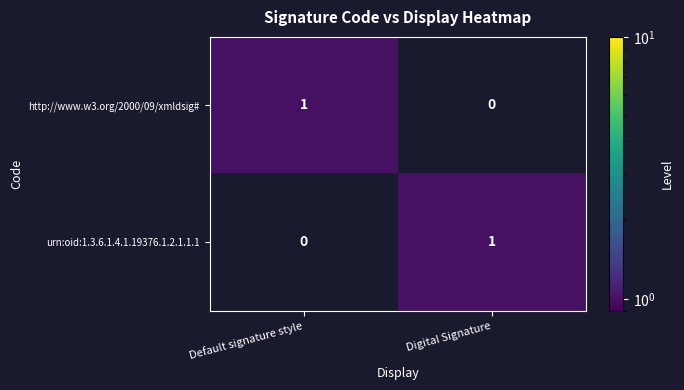

Is it true that urn:oid:1.3.6.1.4.1.19376.1.2.1.1.1 equals 1 at Default signature style?

False